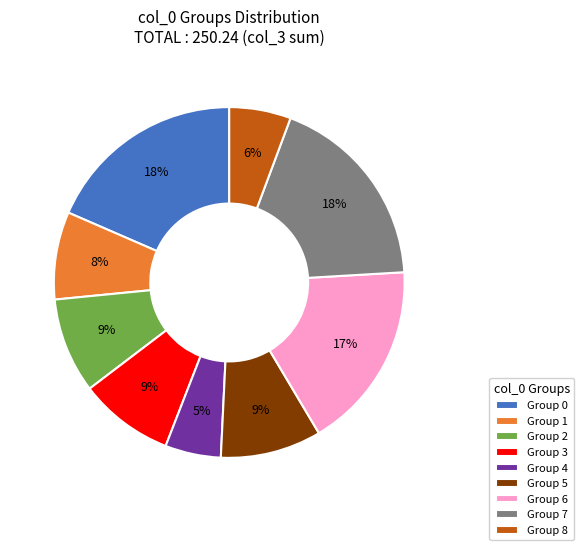

What percentage is the Group 5 slice, to the nearest percent?

9%